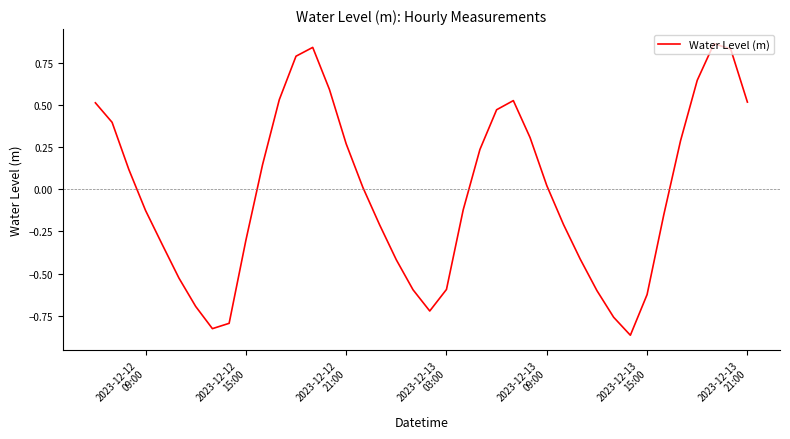

How many interior local peaks (higher than both neighbors) does the data have?

3